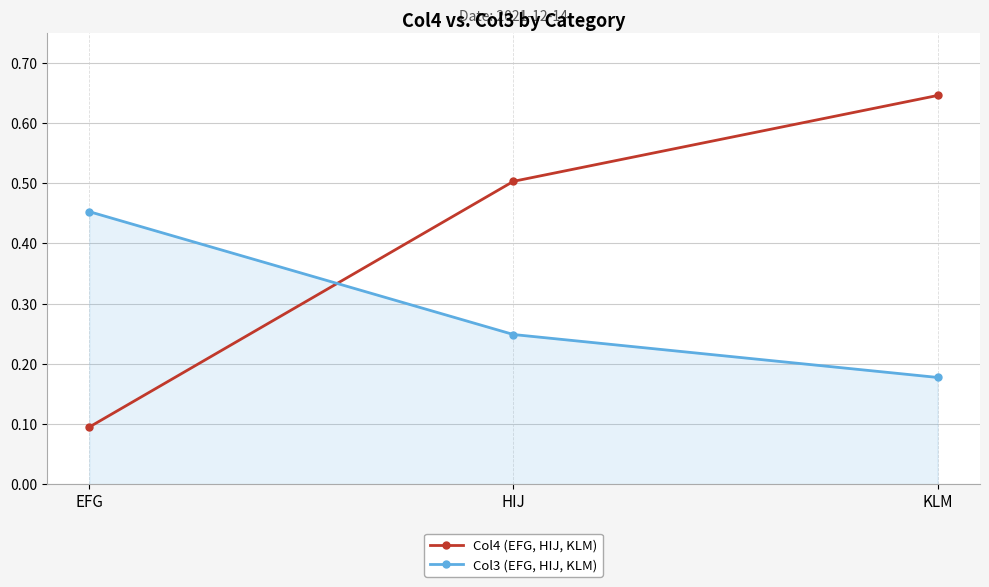

At which label does Col4 (EFG, HIJ, KLM) reach its minimum?

EFG